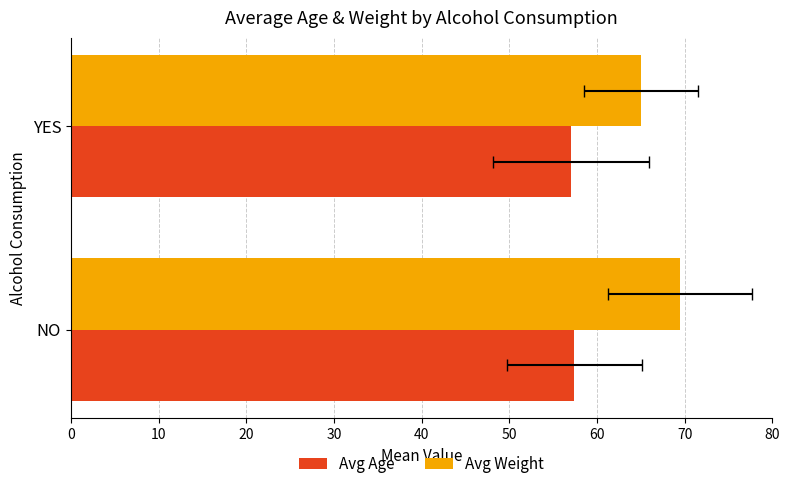

What is the difference between the avg_age values at YES and NO?

0.4